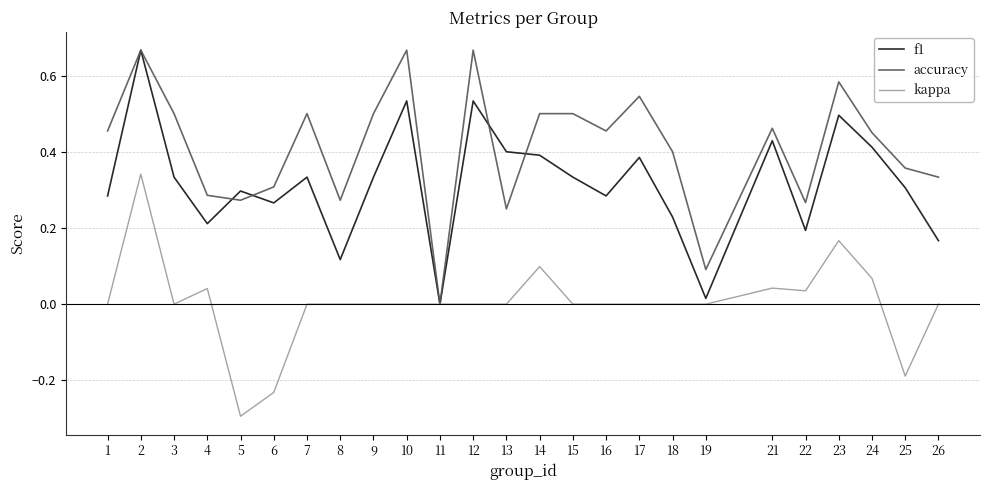

Rank the series by their average value, from lowest to highest.

kappa, f1, accuracy